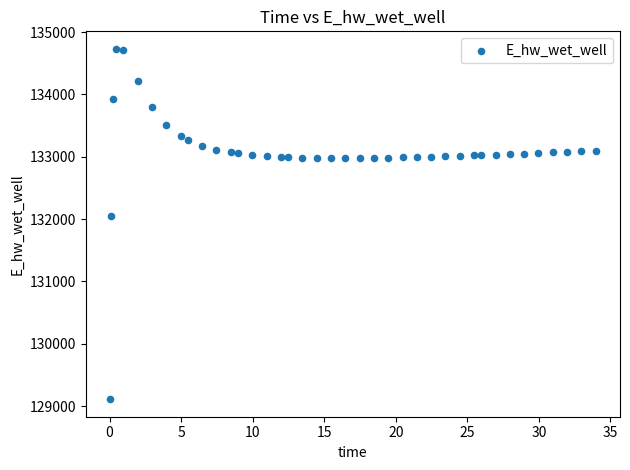

What is the range of X values (max minus min)?

33.9